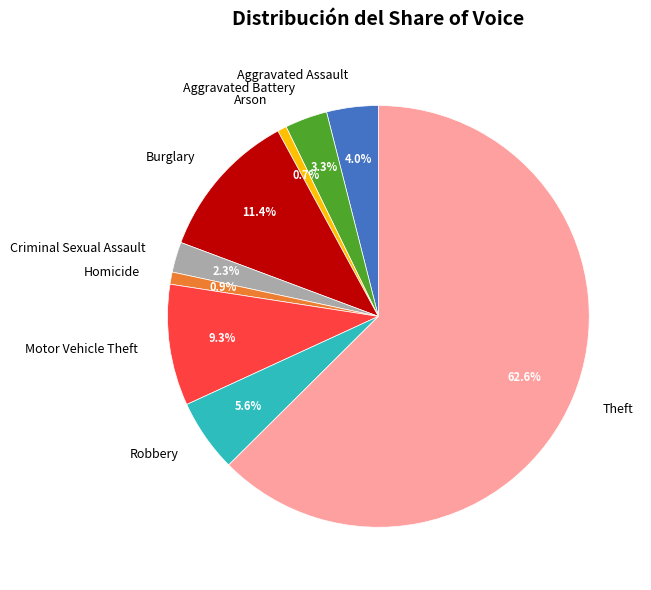

The Theft slice represents 52% of the pie. True or false?

False